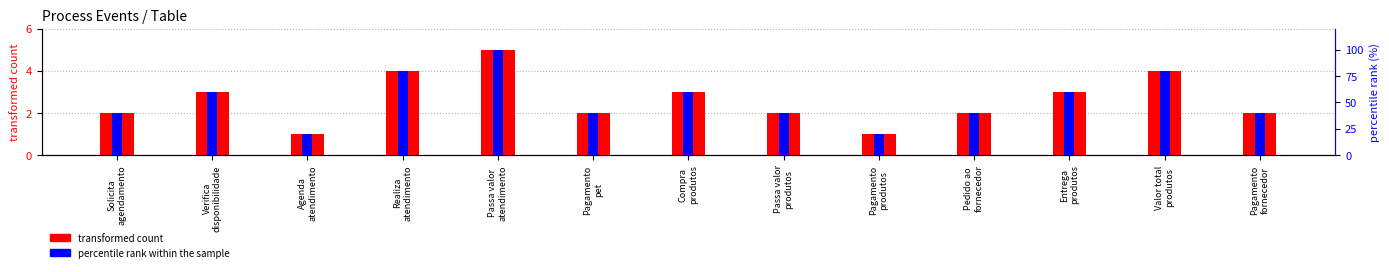

How many values in the percentile rank within the sample series exceed 40?

6